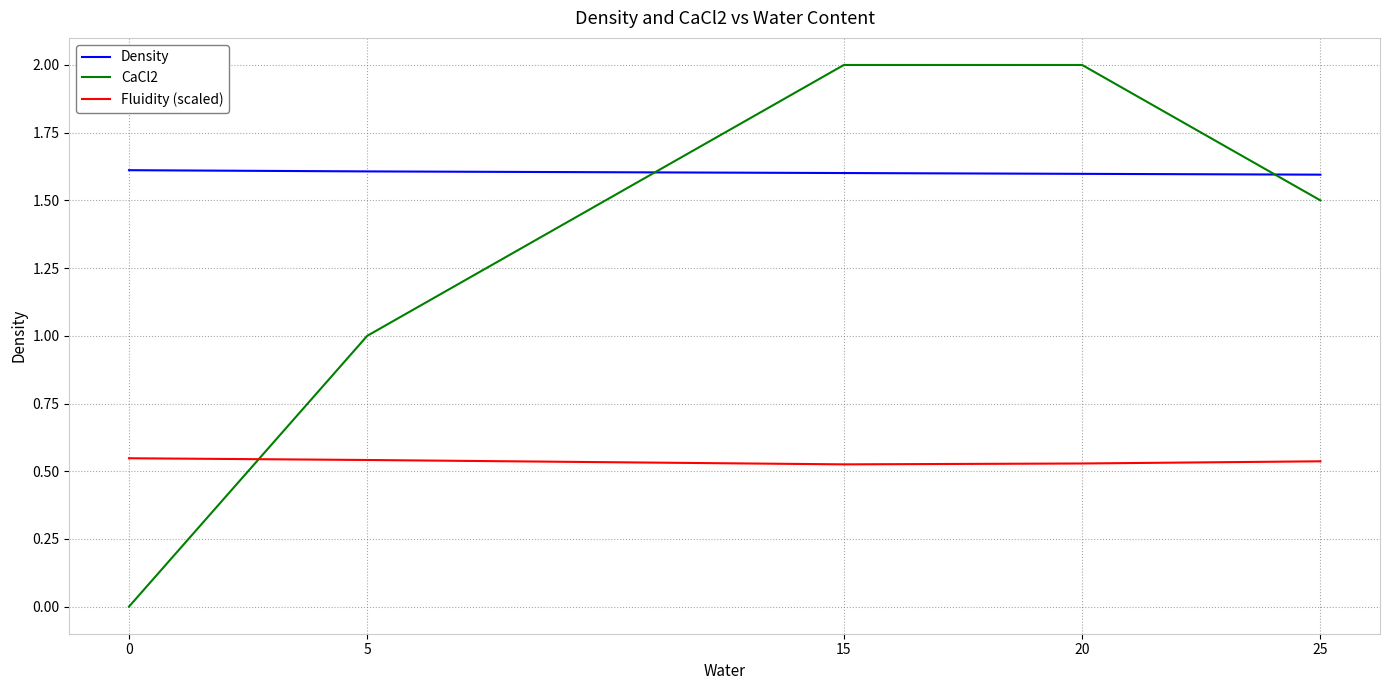

True or false: CaCl2 has a value of 2.5 at 25.

False